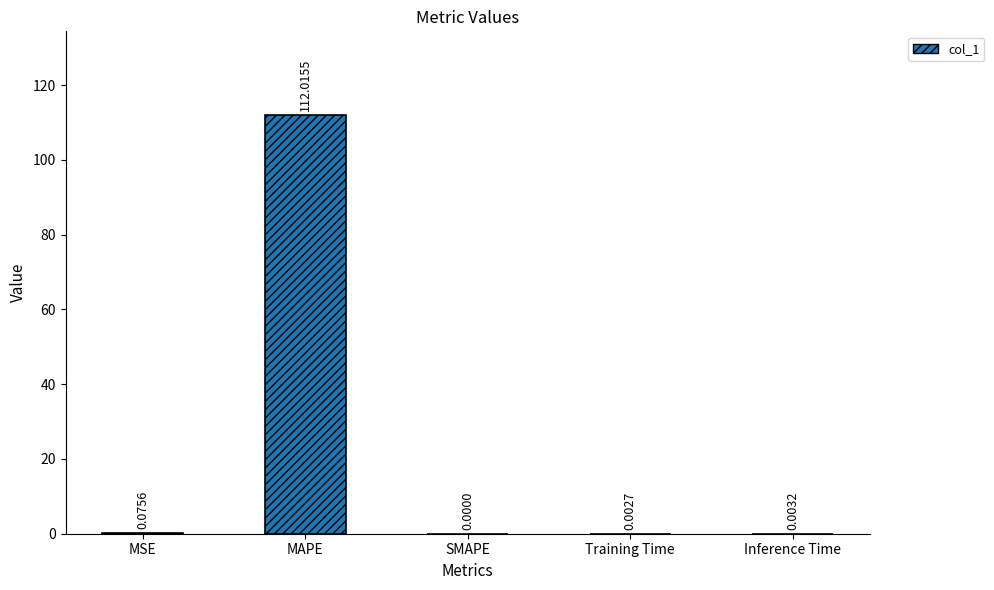

Are the bars horizontal?

No